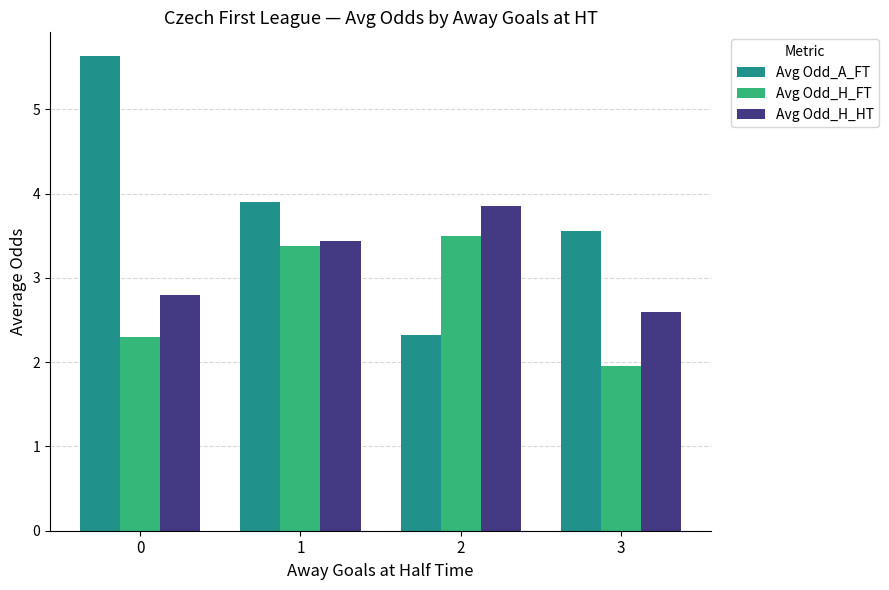

What is the sum of the Avg Odd_H_FT values at 1 and 0?

5.7